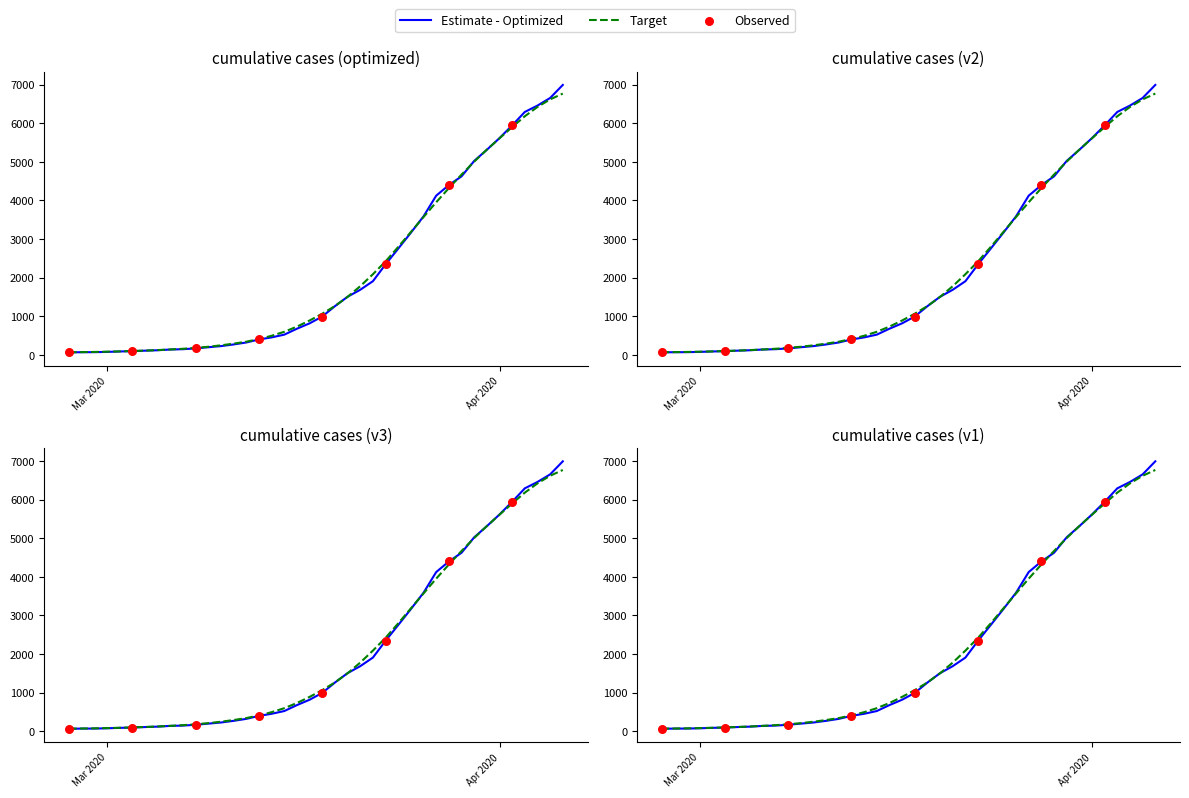

Which has a higher value, 2020-04-01 or 2020-04-06?

2020-04-06